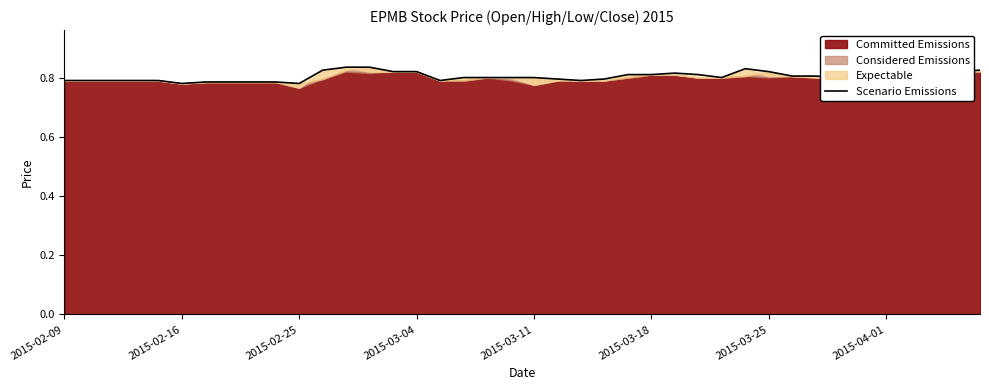

What is the smallest value displayed?

0.8